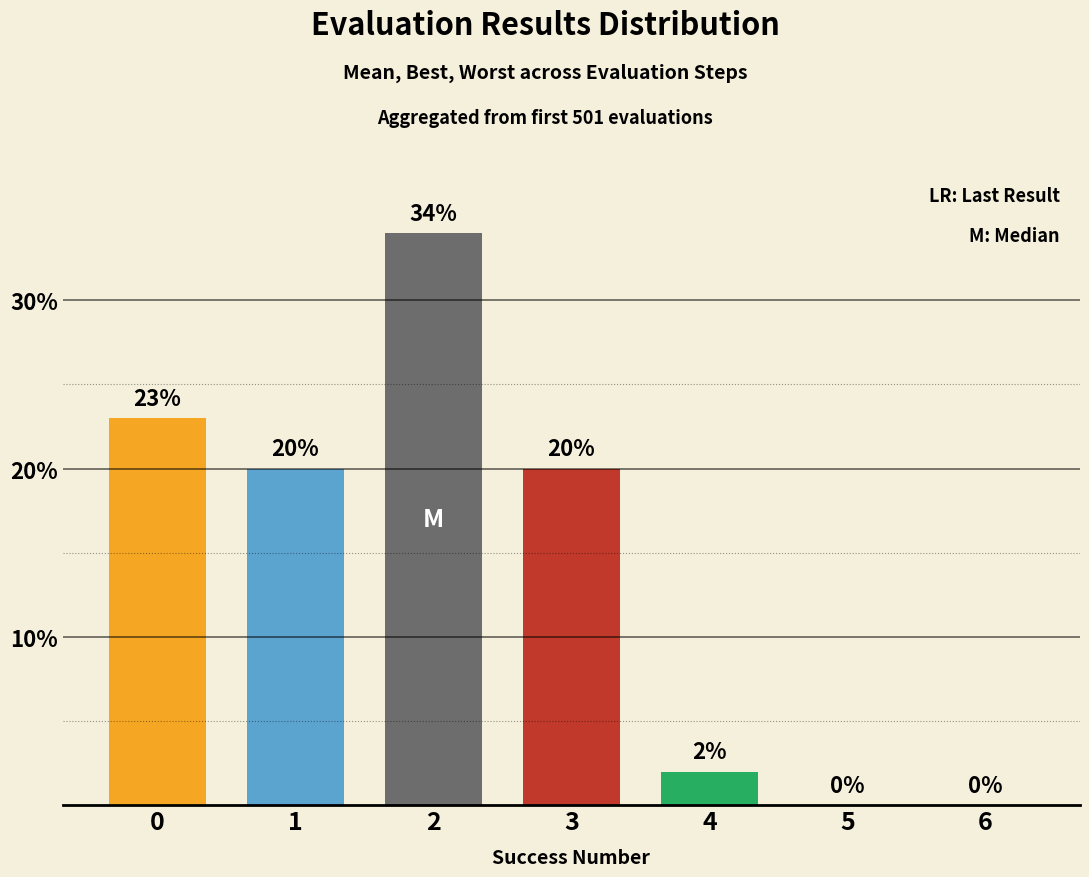

Read the value at 2, to the nearest 5.

35